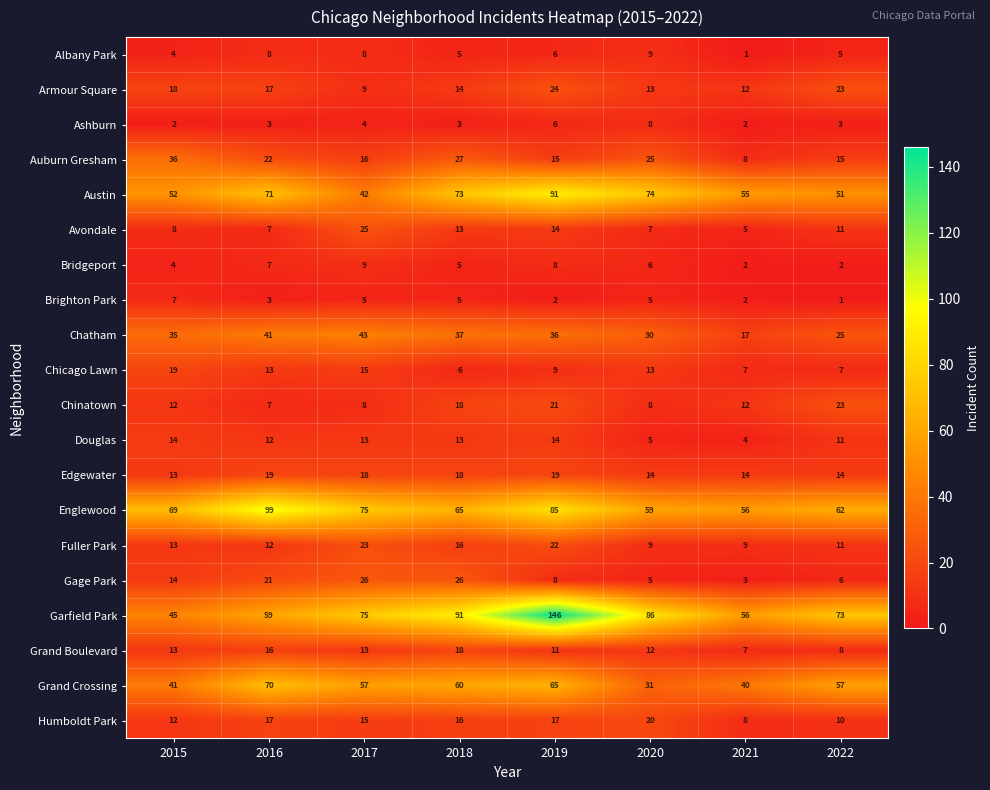

Which series has the largest range (max minus min)?

Garfield Park